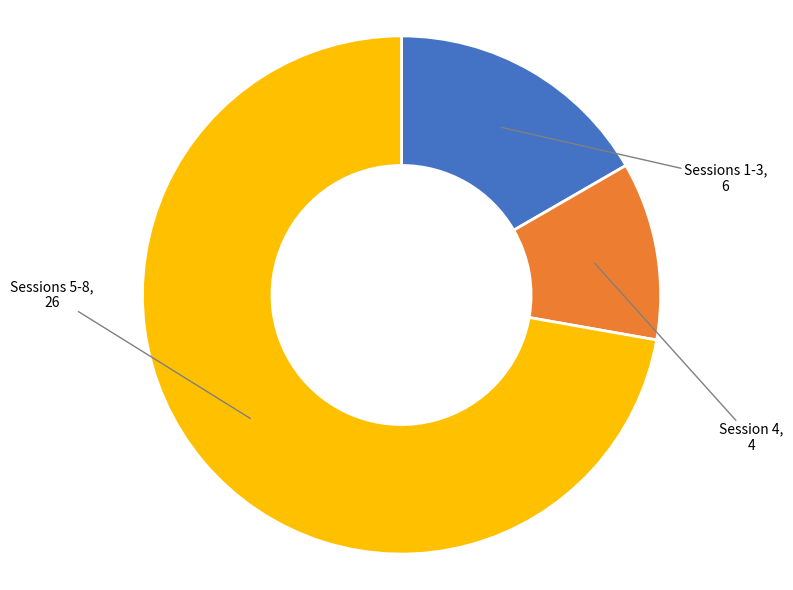

Rank the categories by value from lowest to highest.

Session 4, Sessions 1-3, Sessions 5-8